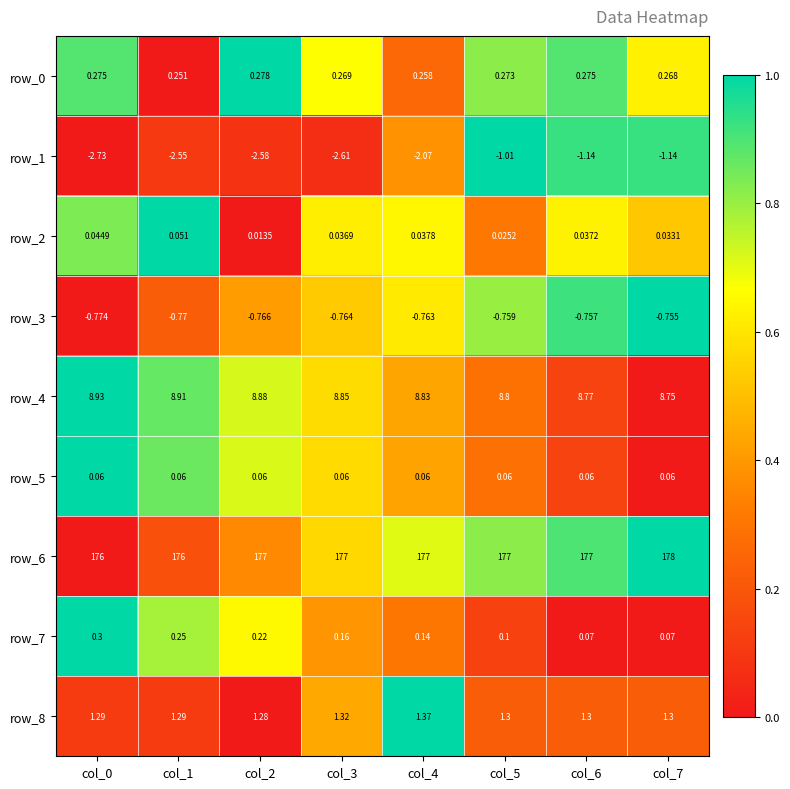

Which label corresponds to the largest value in the chart?

col_7